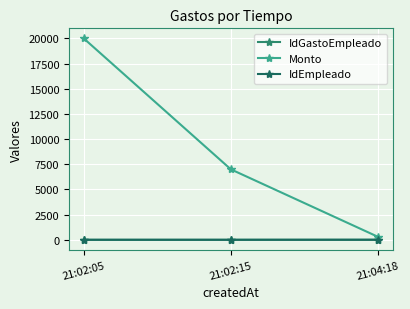

The value of Monto at 21:02:05 is 4863. True or false?

False